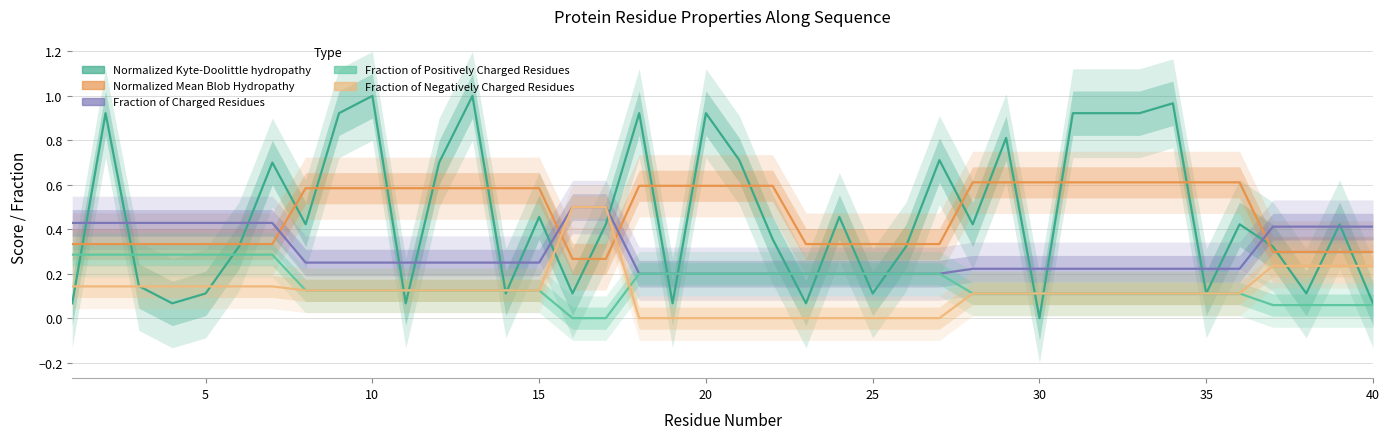

True or false: Fraction_of_Positively_Charged_Residues and Fraction_of_Charged_Residues cross at least once.

False